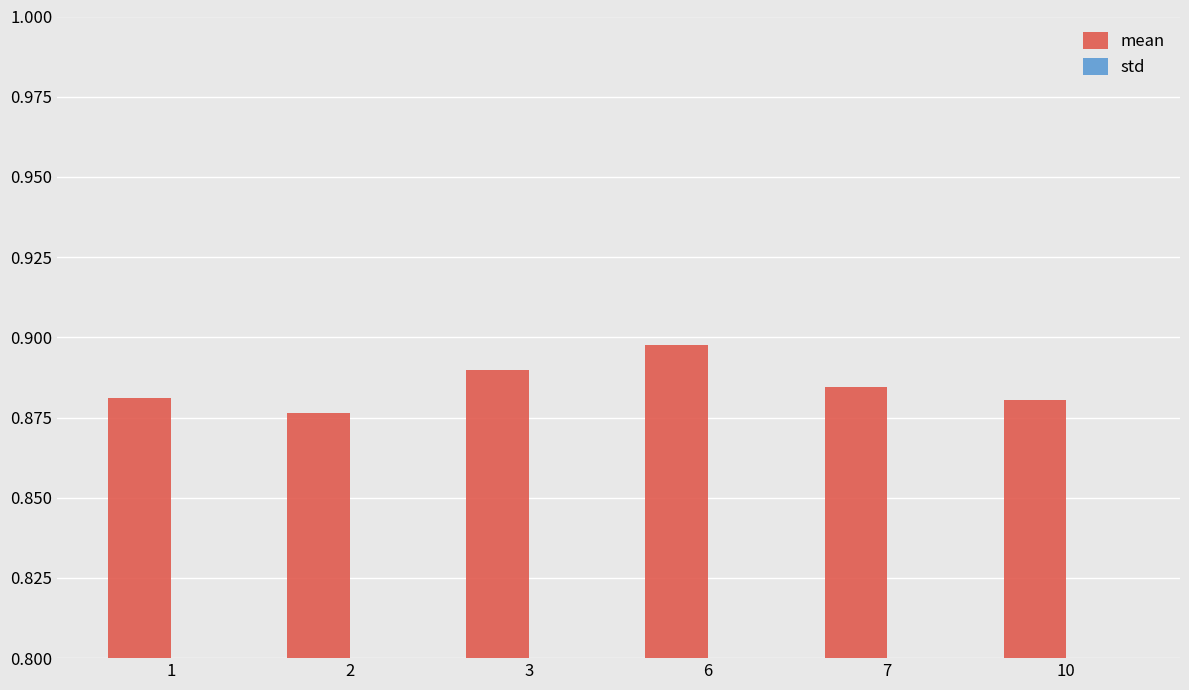

What is the sum of all mean values?

5.3